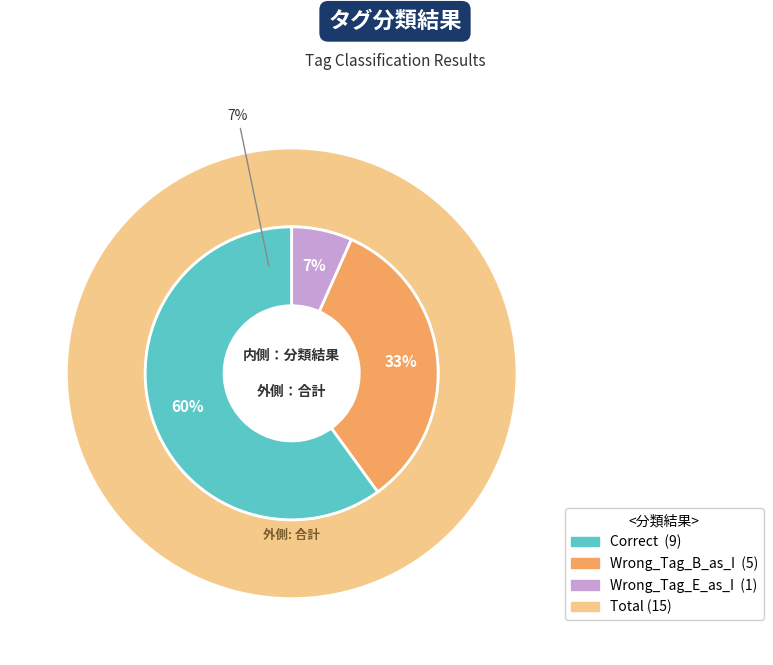

To the nearest percent, what is the combined percentage of Correct and Wrong_Tag_B_as_I?

93%